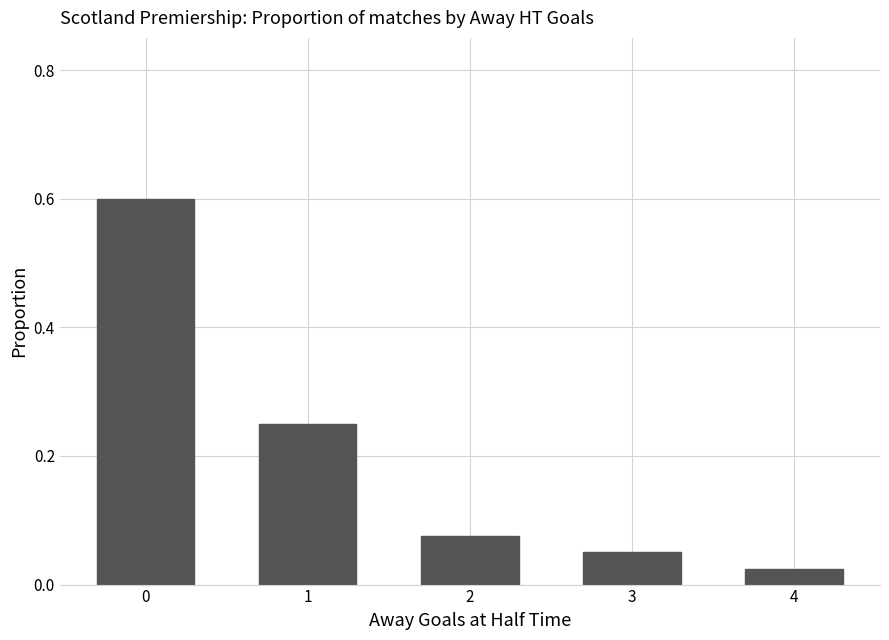

At which category does the chart reach its minimum across all series?

4